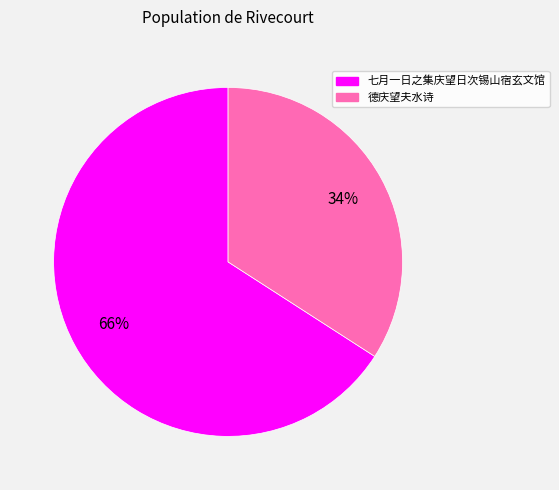

To the nearest percent, what percentage of the pie is 七月一日之集庆望日次锡山宿玄文馆?

66%